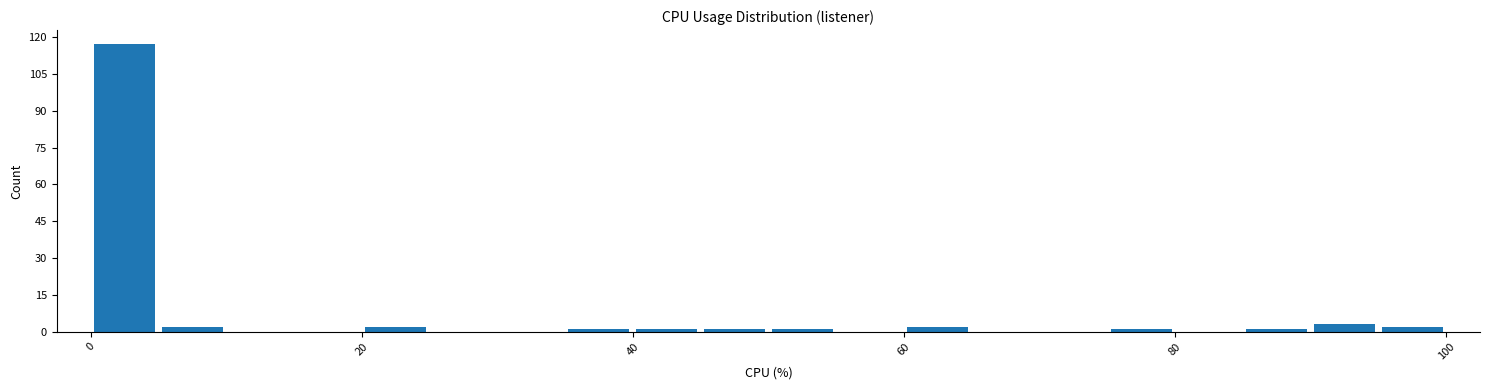

Around what value on the x-axis is the tallest bar? Give the approximate position of its centre, as read against the axis.

2